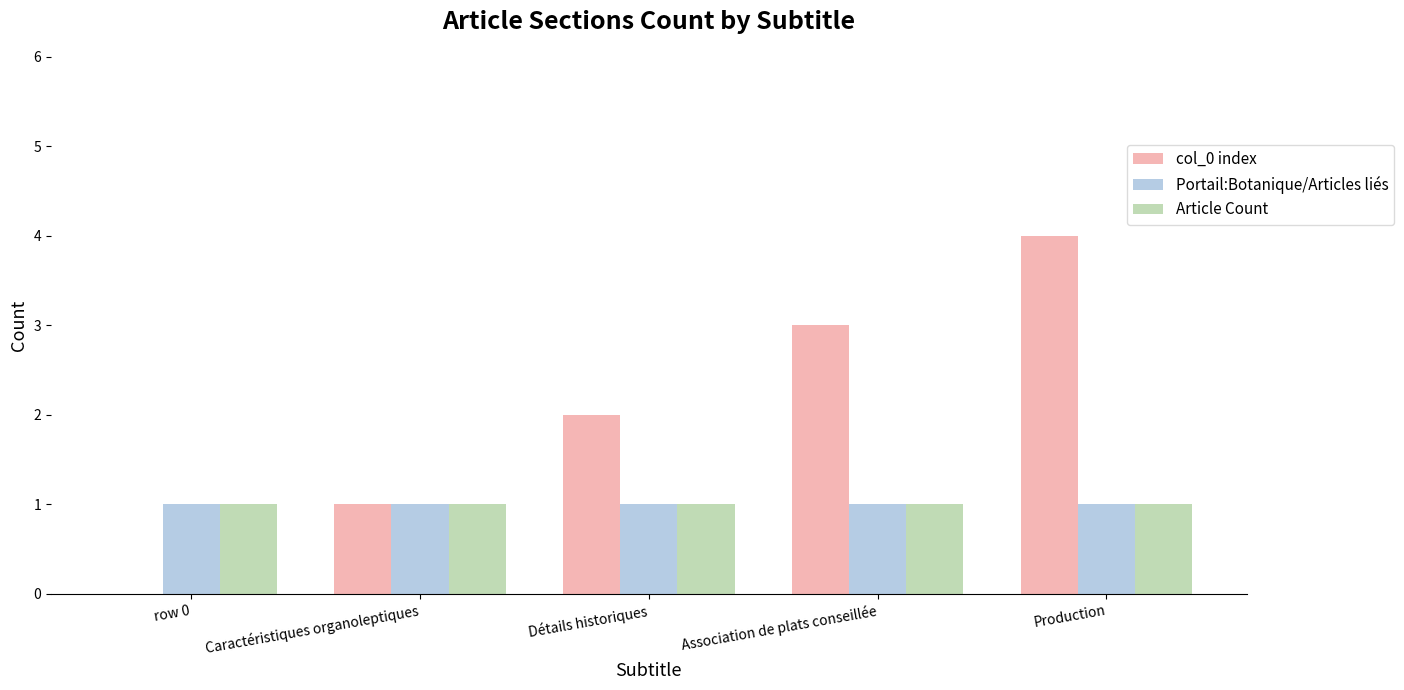

Which category has the highest value across all series?

Production